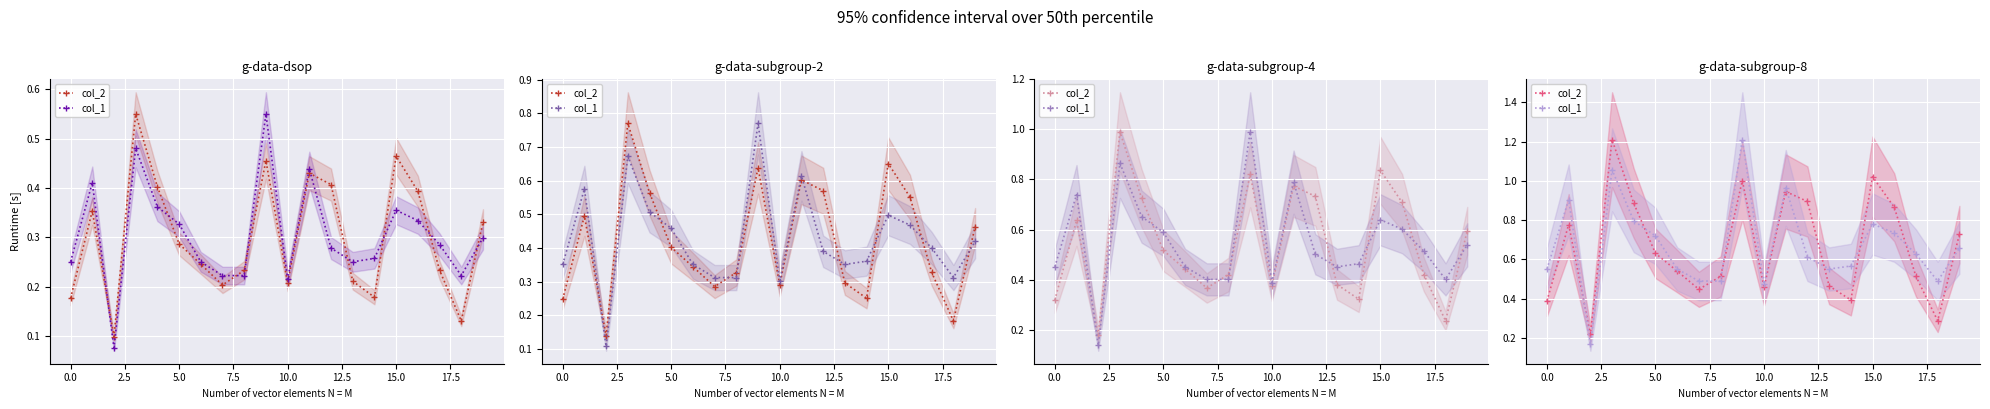

List the series in order of their peak value, highest first.

col_2, col_1